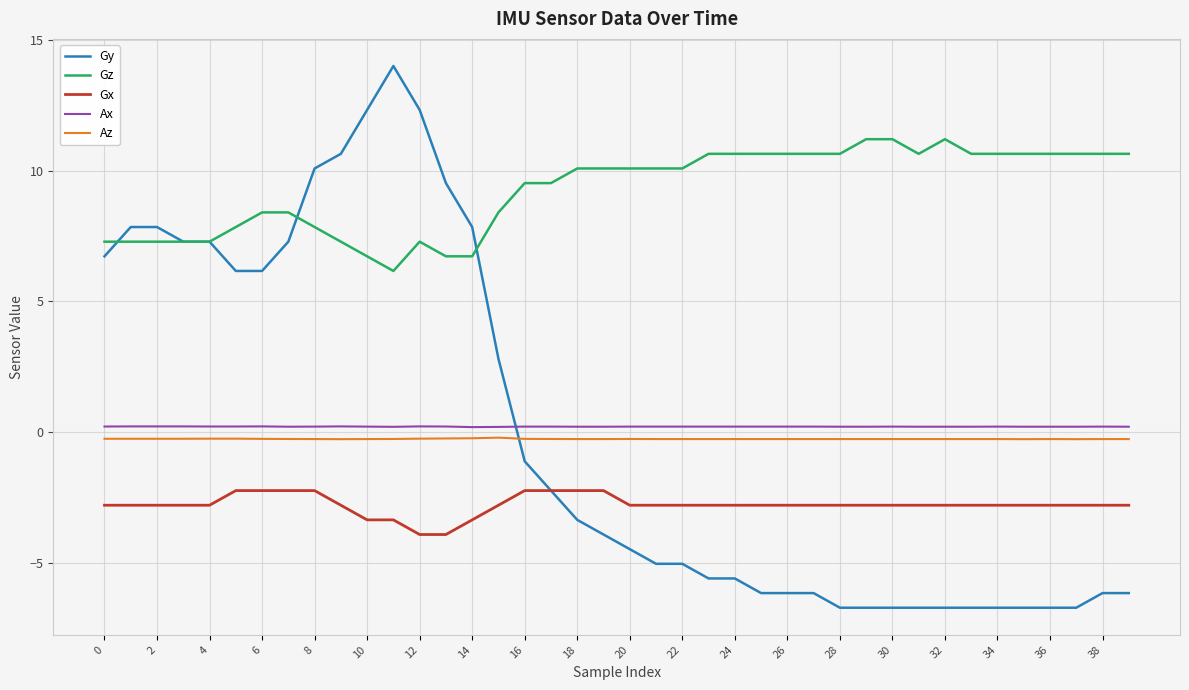

What is the highest value of the Gz series?

11.2